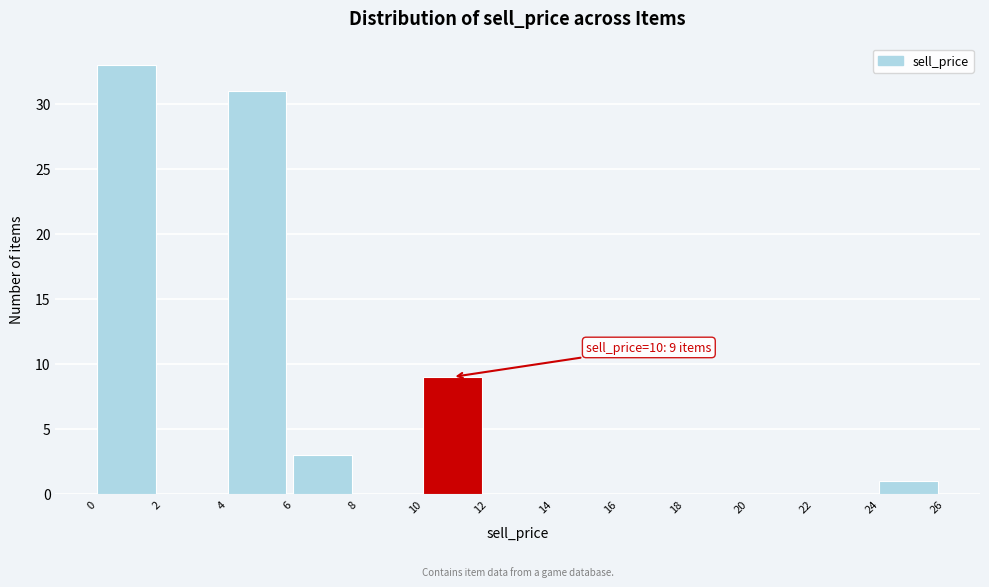

Which range on the x-axis has the tallest bar?

0 to 2